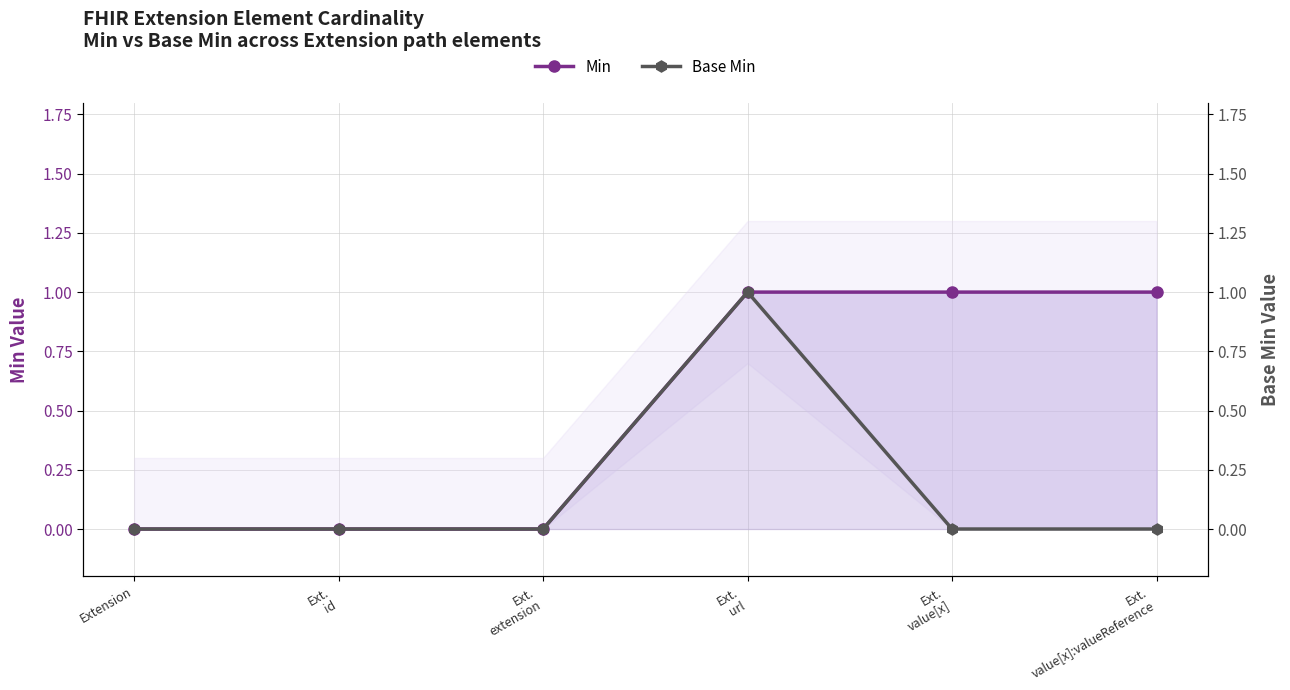

How many lines are shown in the chart?

2